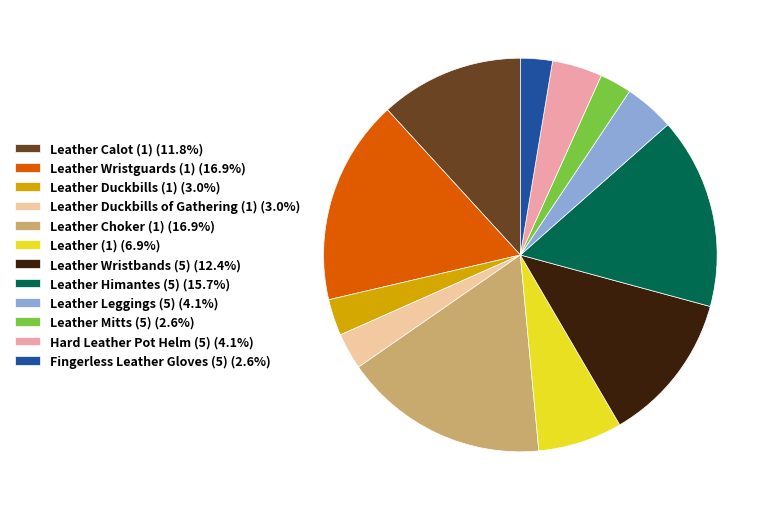

Is the sum of Leather Leggings (5) (4.1%) and Fingerless Leather Gloves (5) (2.6%) greater than half?

No